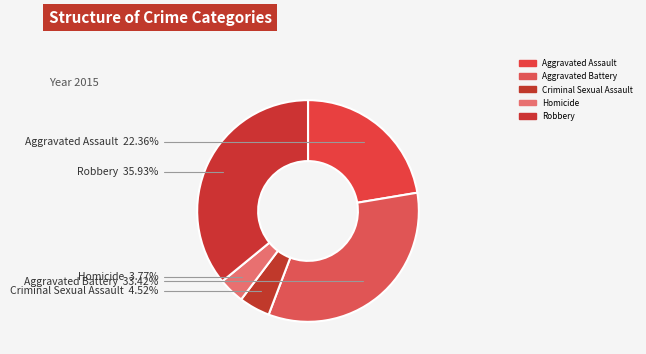

To the nearest percent, what is the difference between the Aggravated Battery and Criminal Sexual Assault slice percentages?

29%